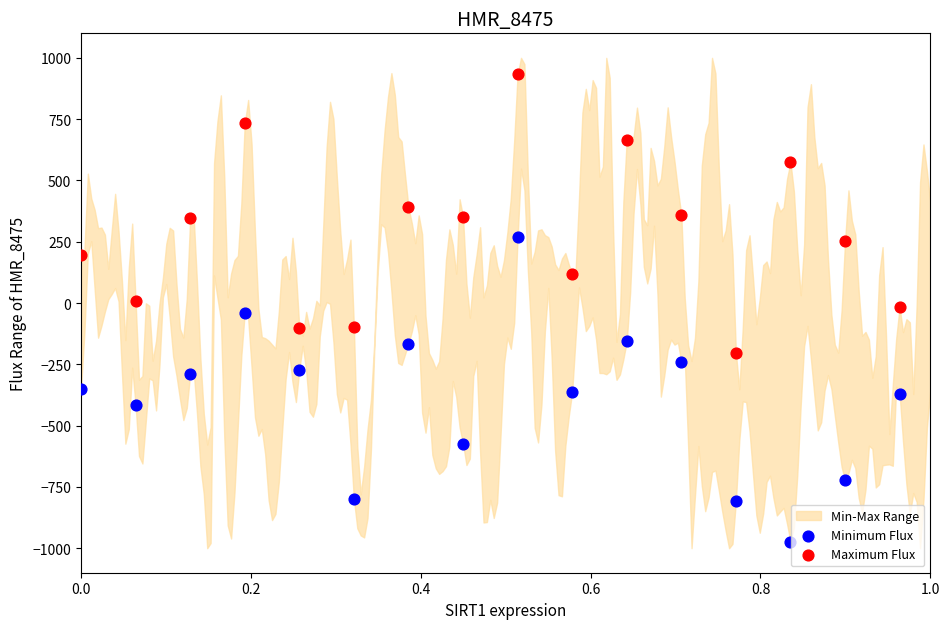

Which series reaches the minimum Y coordinate?

Minimum Flux